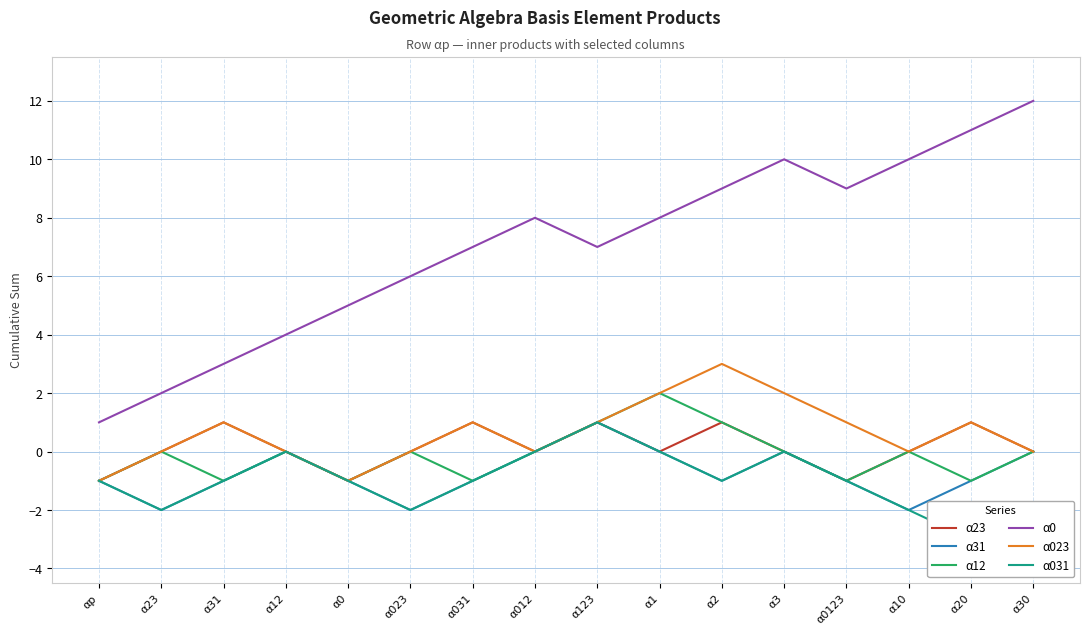

What is the total value across all series at α0123?

6